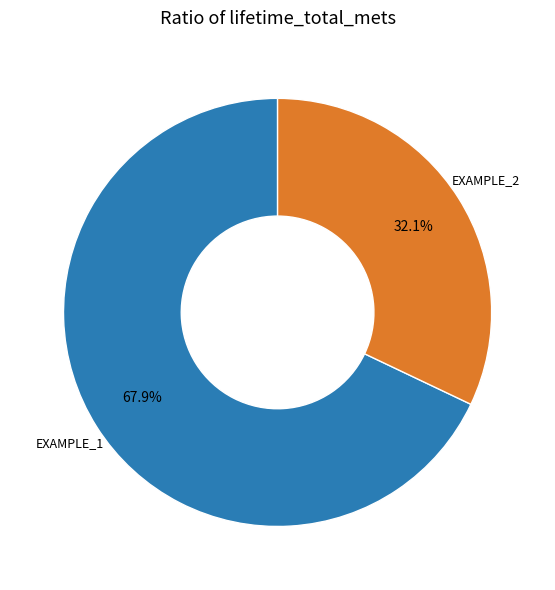

To the nearest percent, what is the average slice percentage?

50%